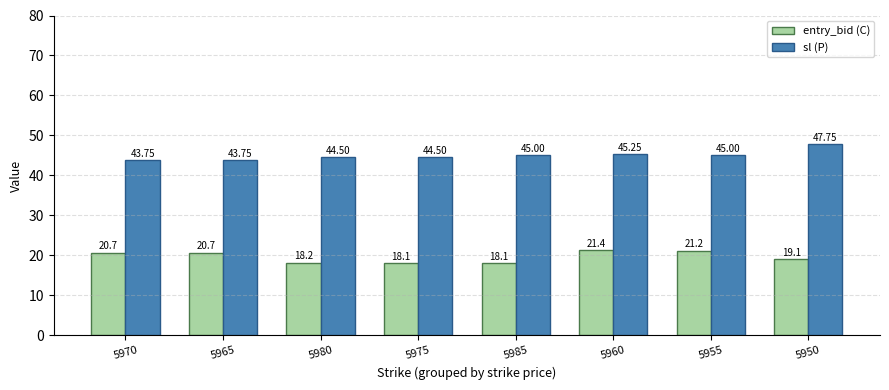

How many bars are there in each group?

2